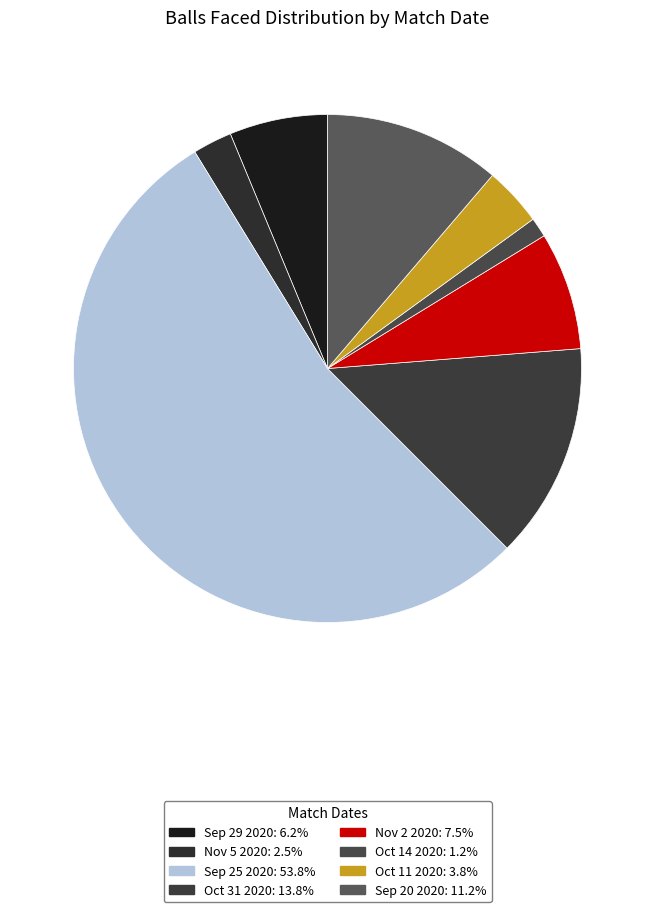

Between Oct 11 2020 and Oct 31 2020, which is larger?

Oct 31 2020